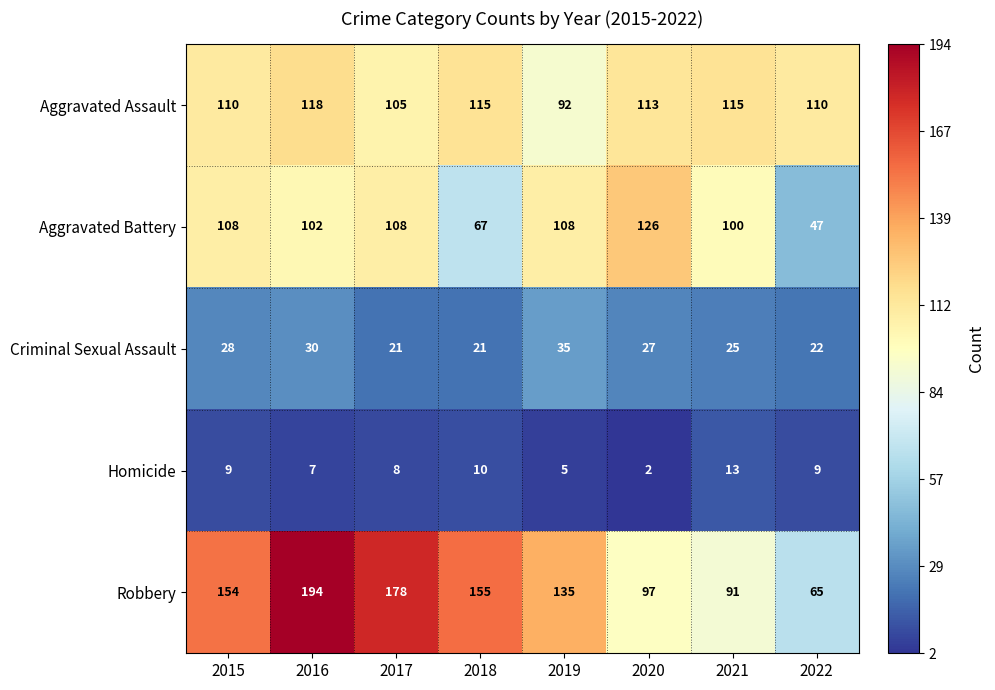

What is the difference between the maximum and second lowest values in the Aggravated Battery series?

59